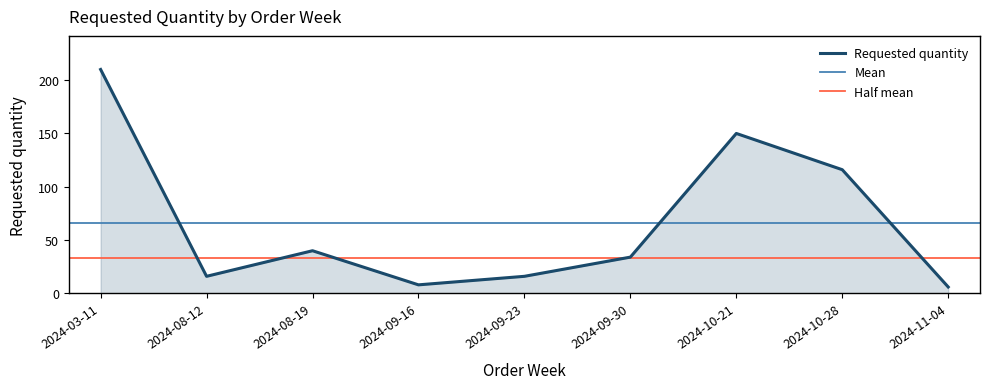

Does the chart display data point markers on the line(s)?

No